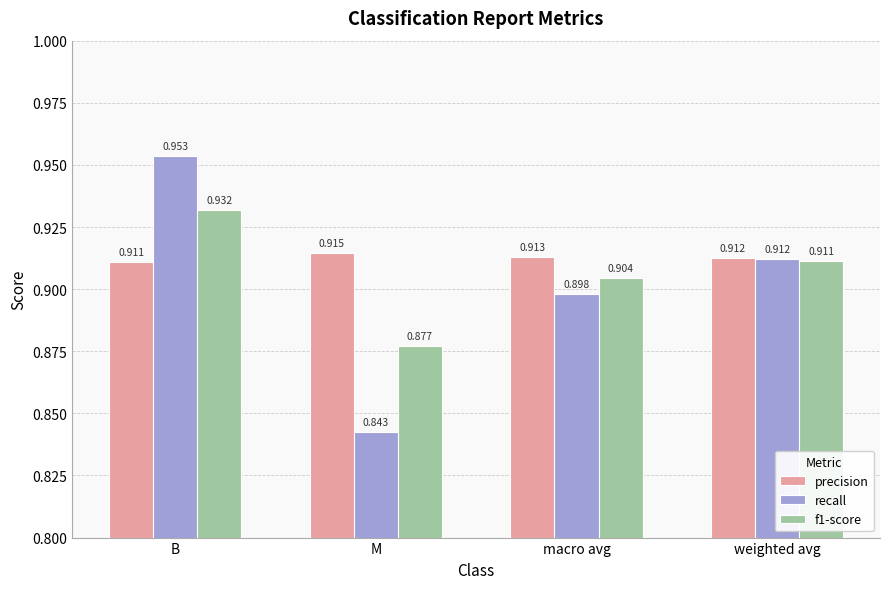

Rank the series by their average value, from highest to lowest.

precision, f1-score, recall